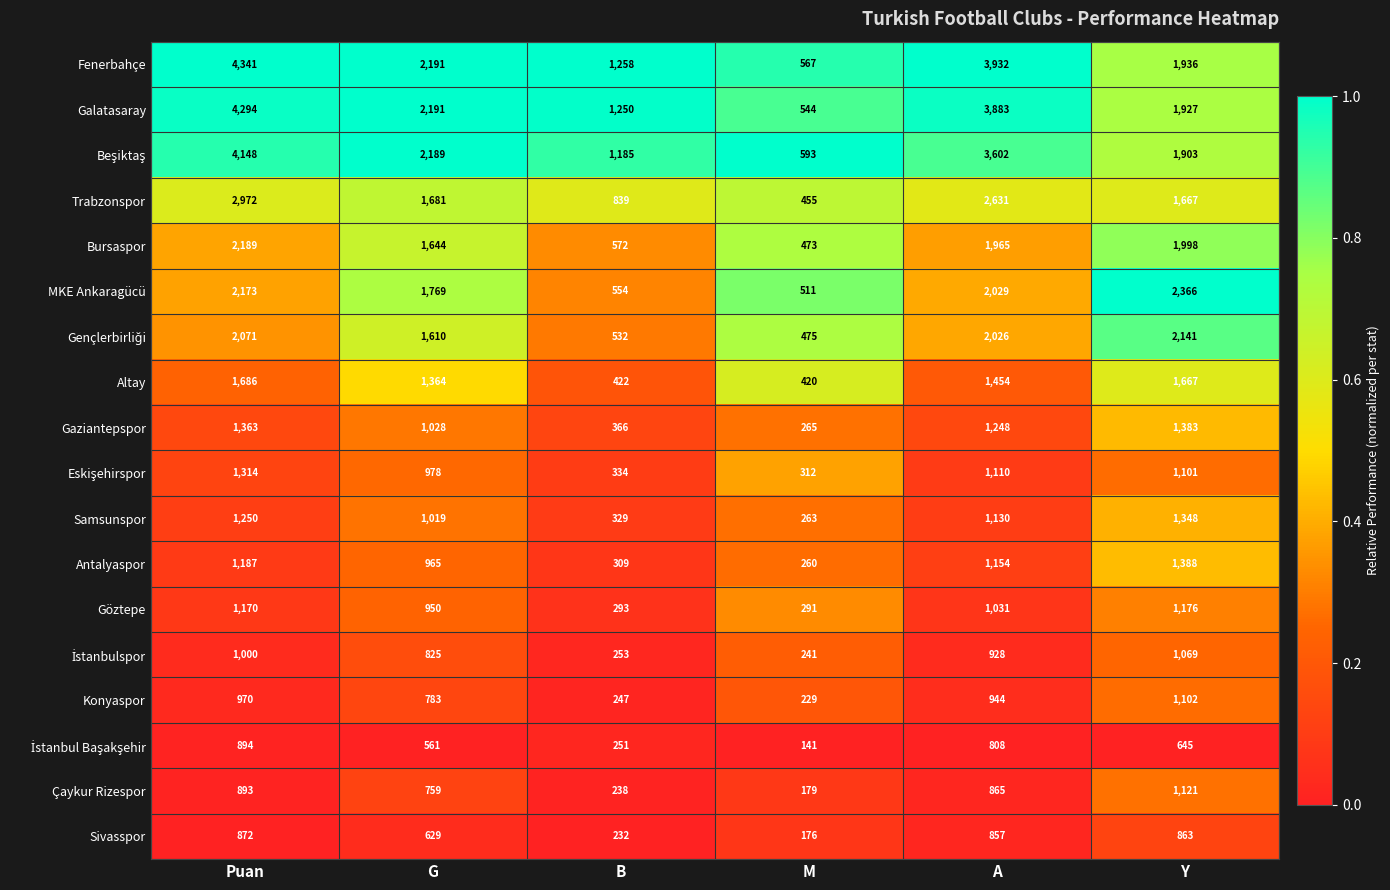

Which series has the largest range (max minus min)?

Fenerbahçe